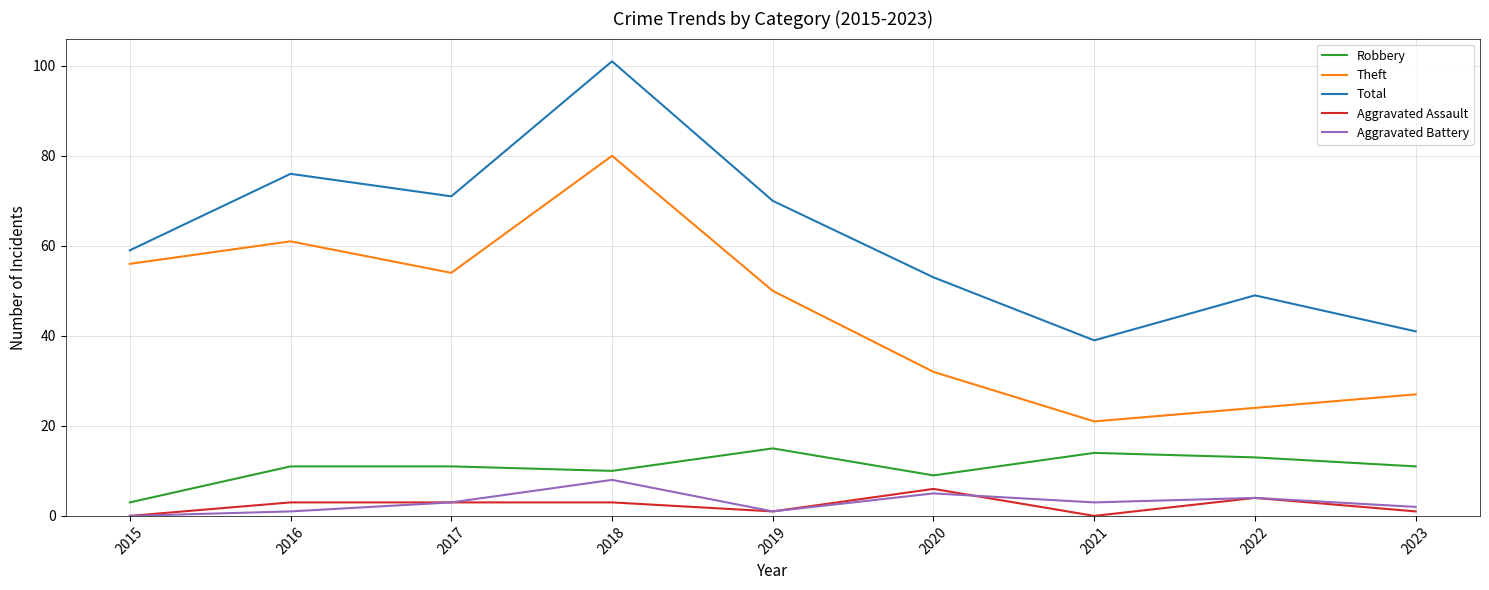

True or false: Robbery has a value of 11 at 2017.

True